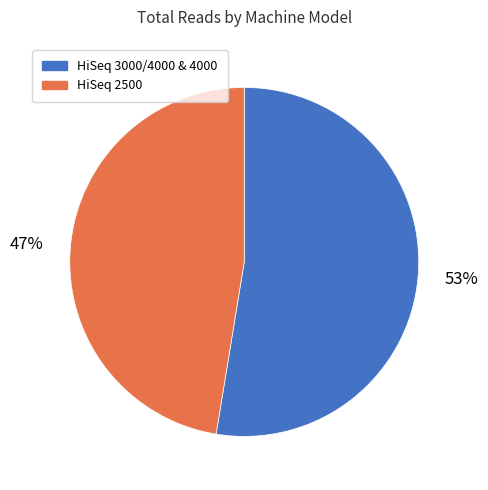

To the nearest percent, what portion does HiSeq 2500 represent?

47%